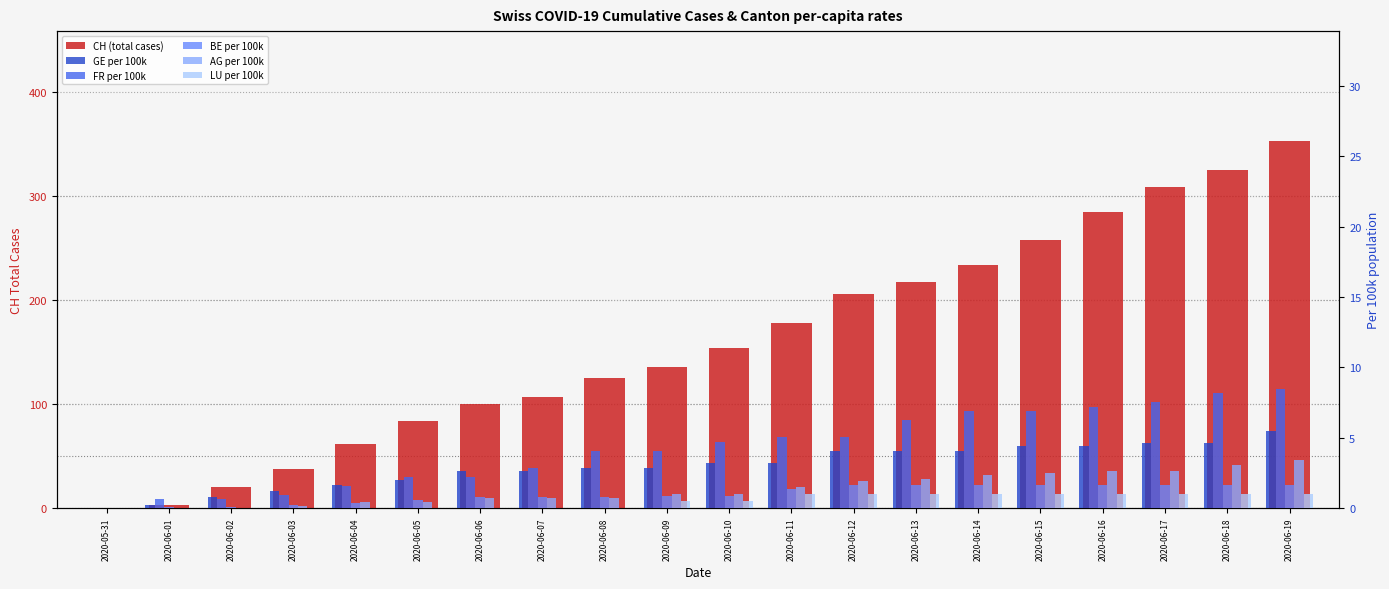

Rank the categories by BE per 100k value from highest to lowest.

2020-06-12, 2020-06-13, 2020-06-14, 2020-06-15, 2020-06-16, 2020-06-17, 2020-06-18, 2020-06-19, 2020-06-11, 2020-06-09, 2020-06-10, 2020-06-06, 2020-06-07, 2020-06-08, 2020-06-05, 2020-06-04, 2020-06-03, 2020-06-01, 2020-06-02, 2020-05-31